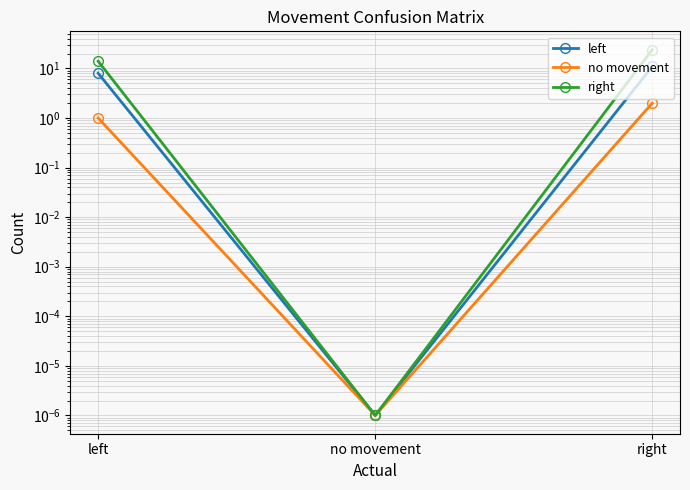

What is the label of the 3rd point from the right?

left